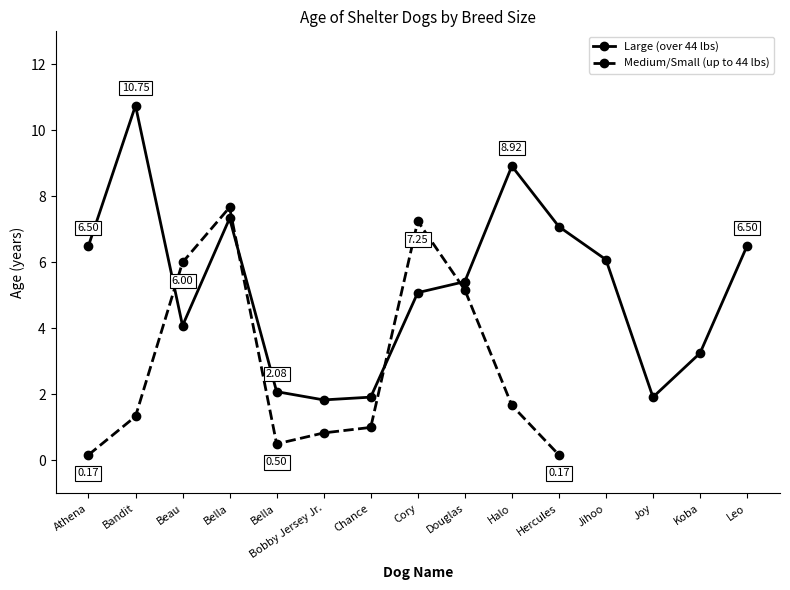

Which series ends up on top after the final intersection of Large (over 44 lbs) and Medium/Small?

Large (over 44 lbs)